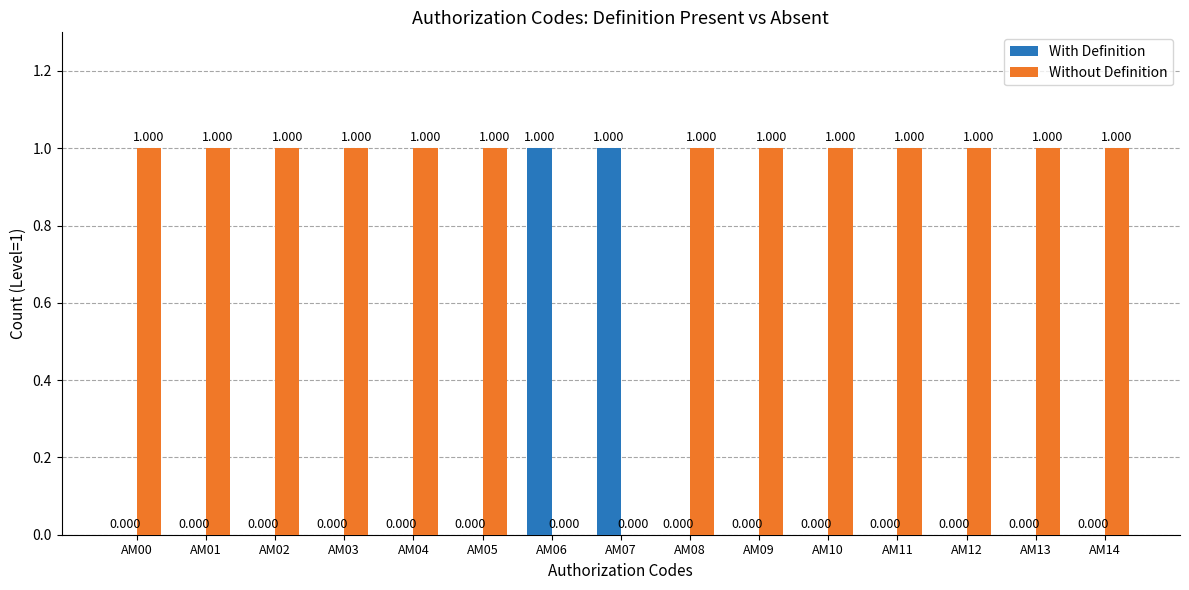

What is the total value across all series at AM06?

1